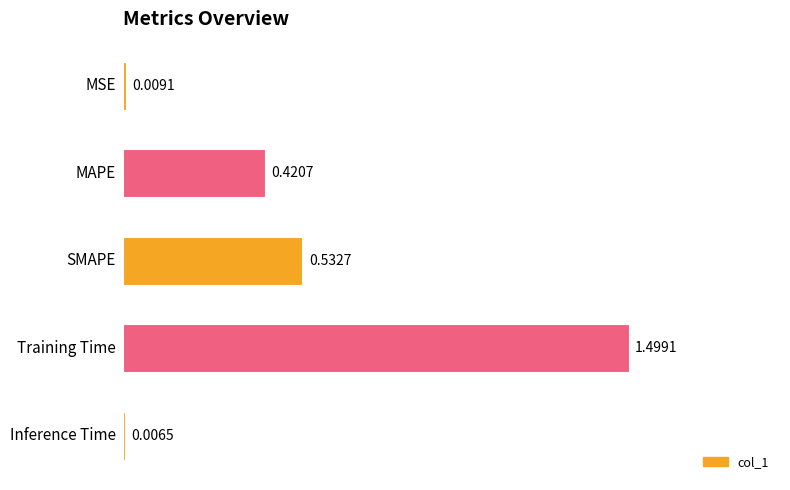

What is the difference between the maximum and minimum values?

1.5